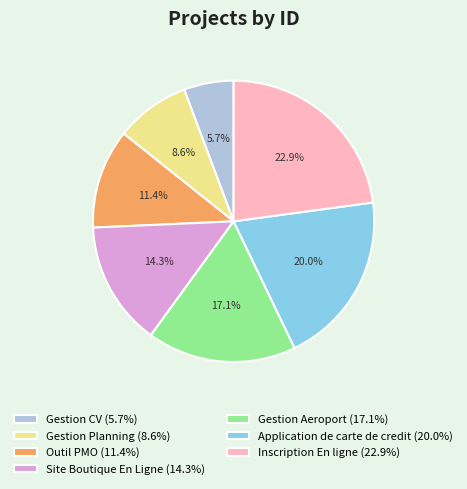

Do Inscription En ligne (22.9%) and Gestion CV (5.7%) together represent more than half of the pie?

No